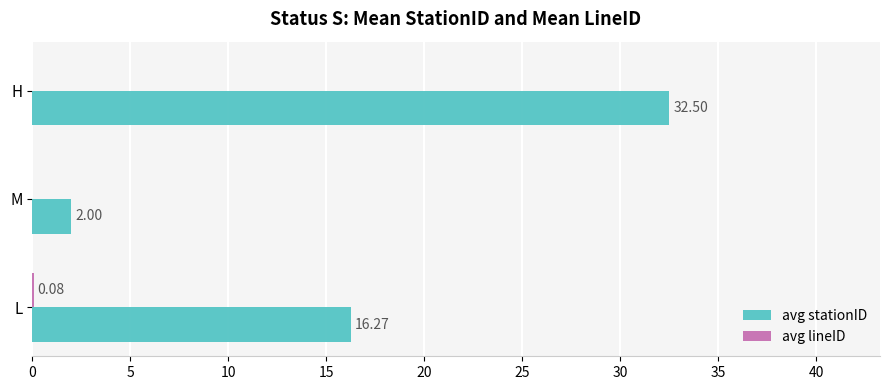

Which label corresponds to the largest value in the chart?

H